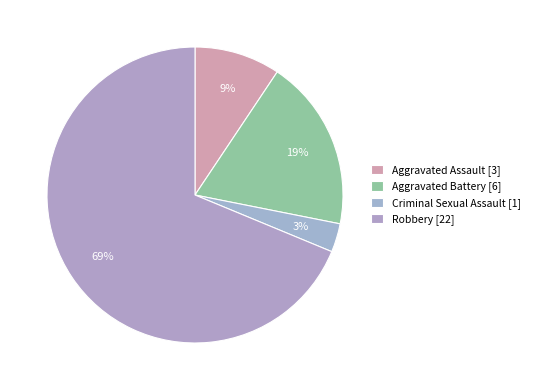

How many segments does this pie chart have?

4